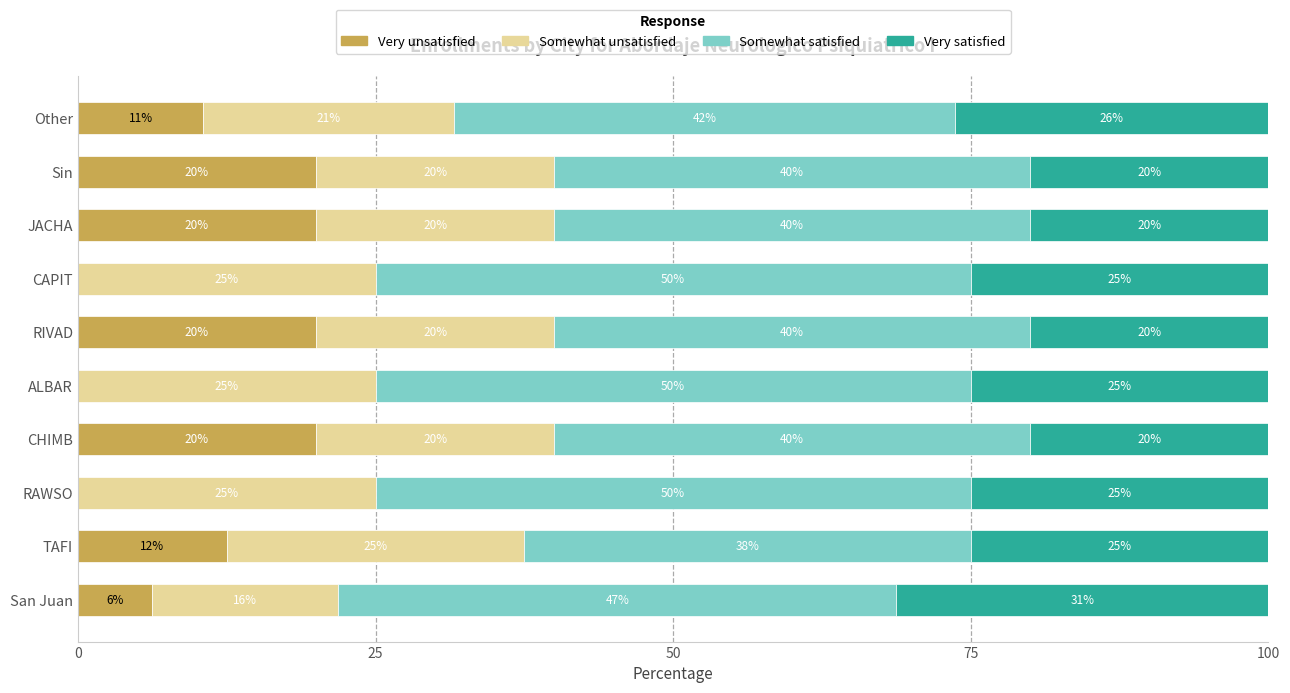

What is the maximum value for Very unsatisfied?

20.0